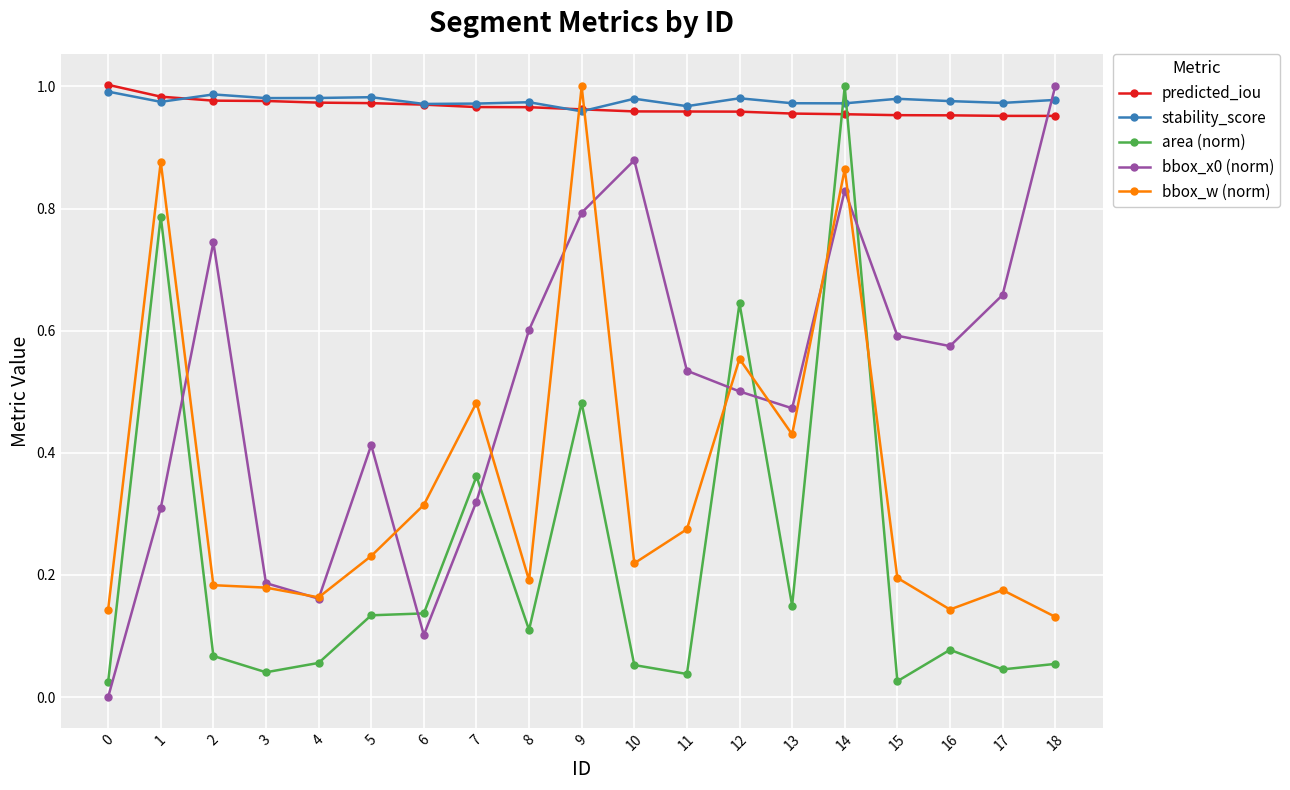

What is the sum of the stability_score values at 15 and 6?

2.0